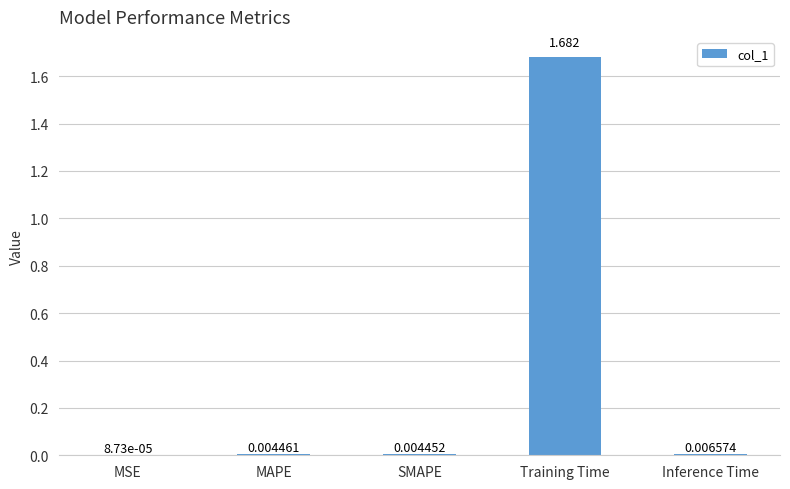

Between MSE and SMAPE, which is larger?

SMAPE